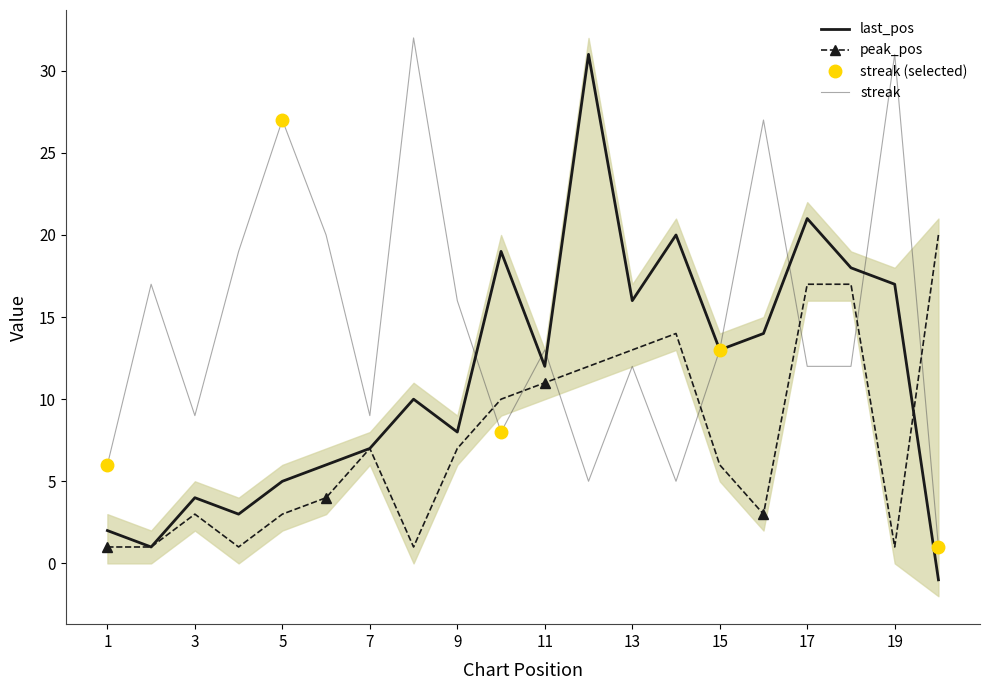

Where is peak_pos nearest to the value 10?

10